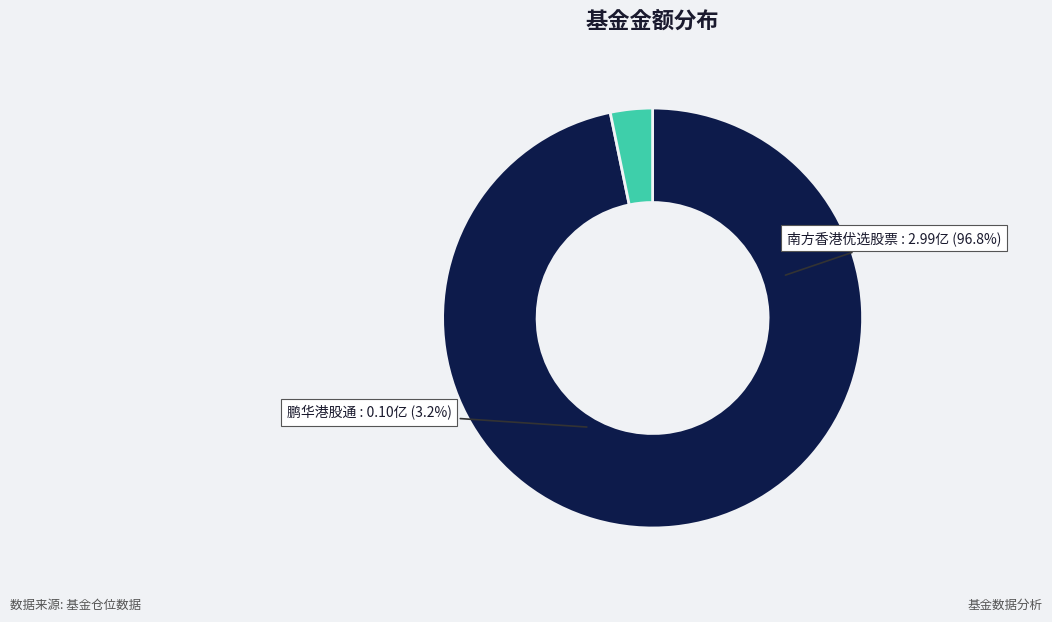

To the nearest percent, what is the difference between the largest and smallest slice percentages?

94%